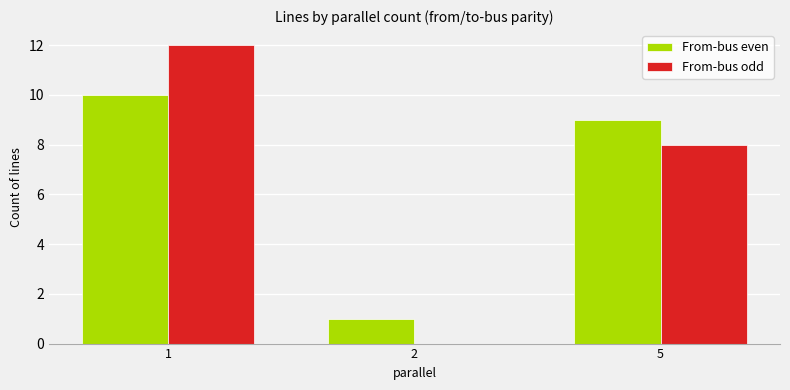

What is the greatest value displayed?

12